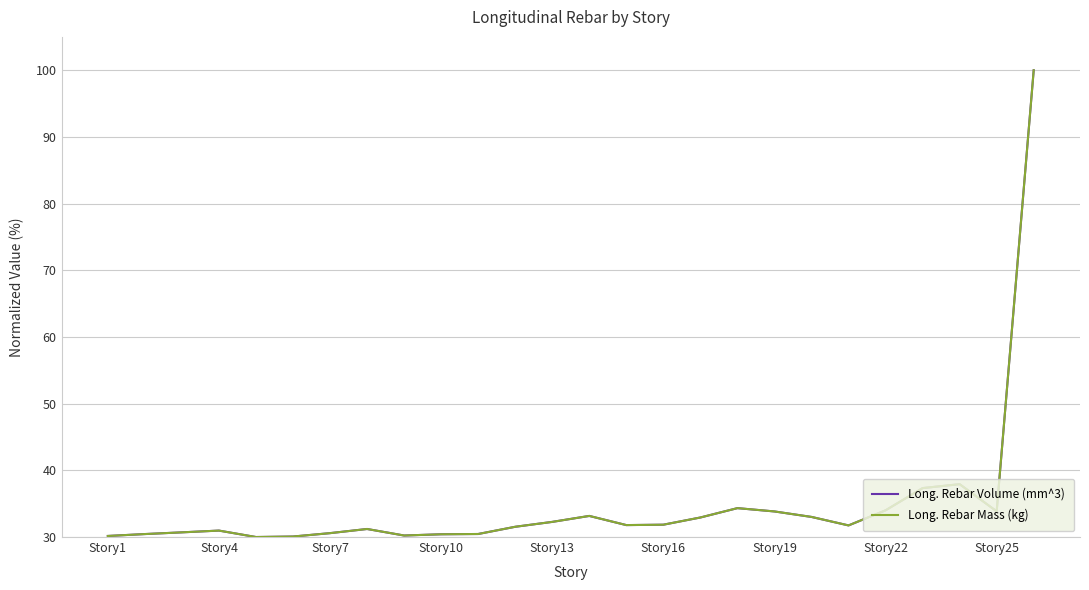

What is the smallest value displayed?

30.0